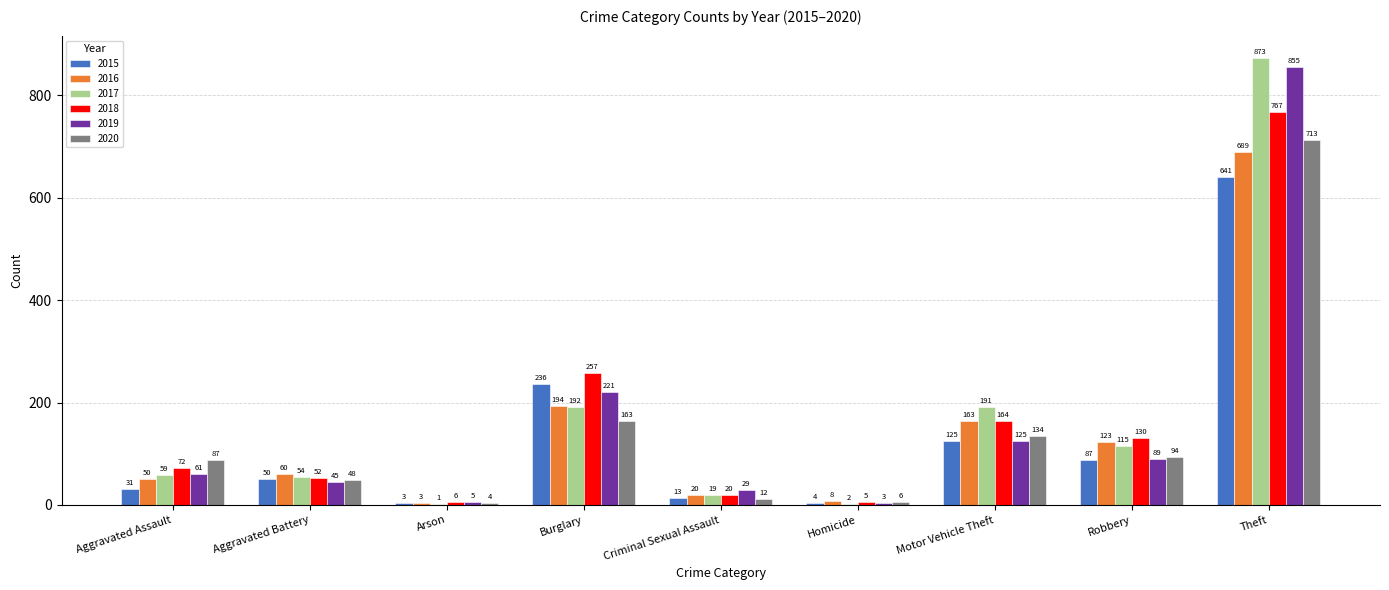

What is the sum of the 2018 values at Aggravated Assault and Theft?

839